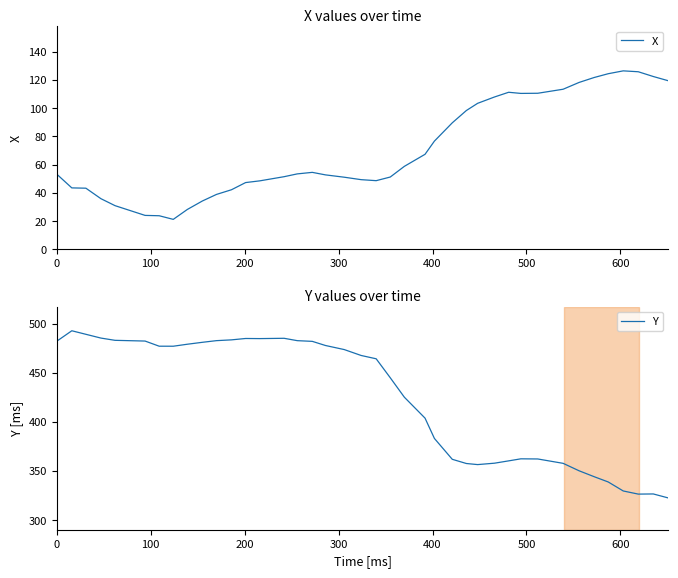

What is the average value of the X series?

70.9